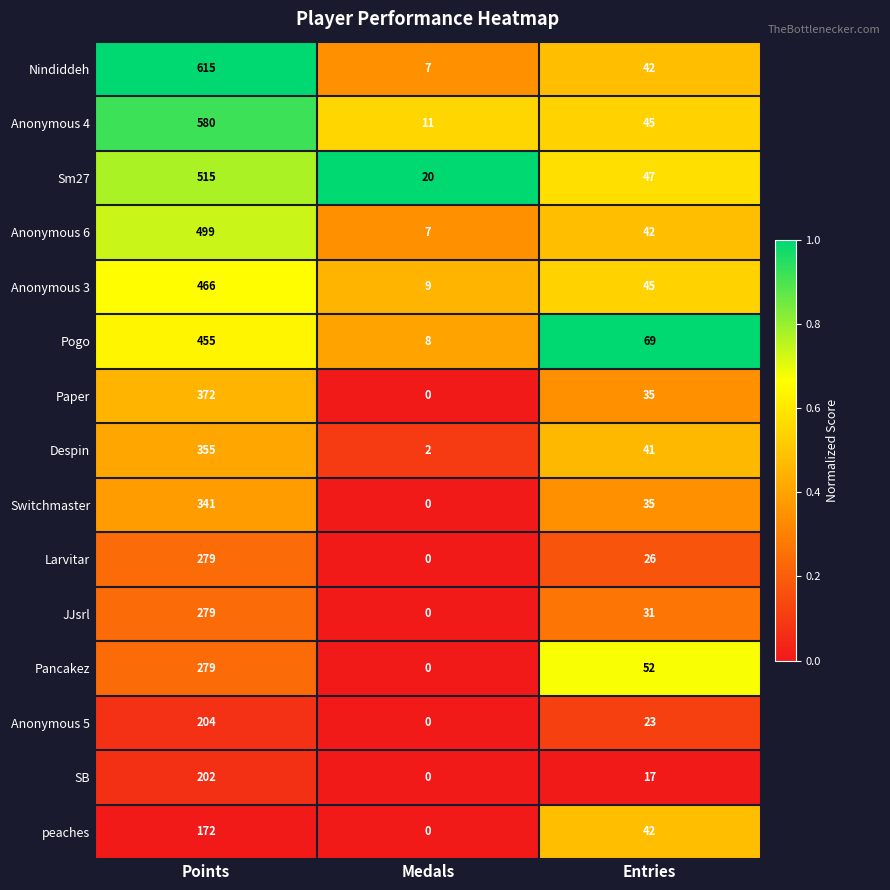

Rank the categories by Larvitar value from lowest to highest.

Medals, Entries, Points